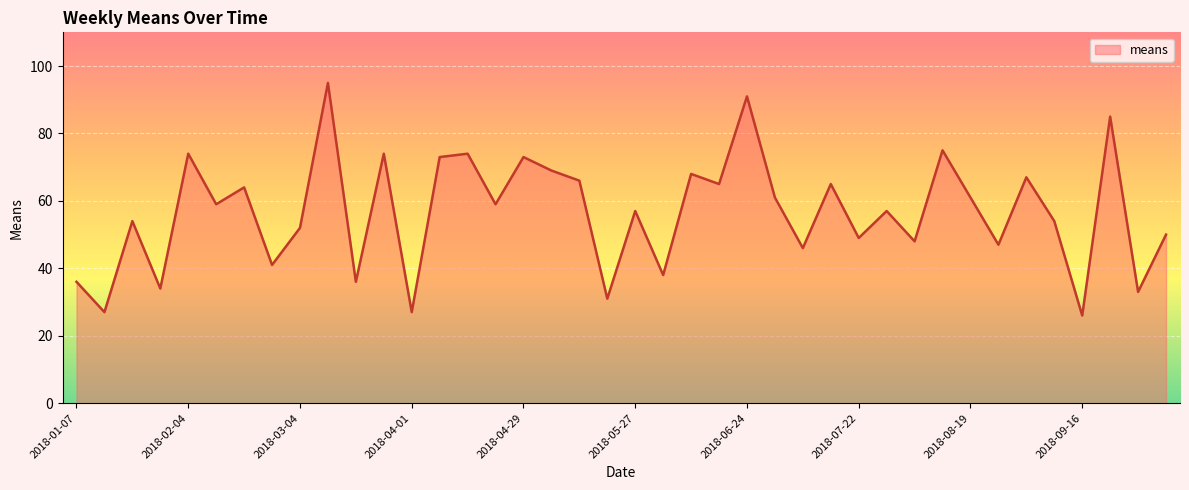

What is the difference between the maximum and minimum values?

69